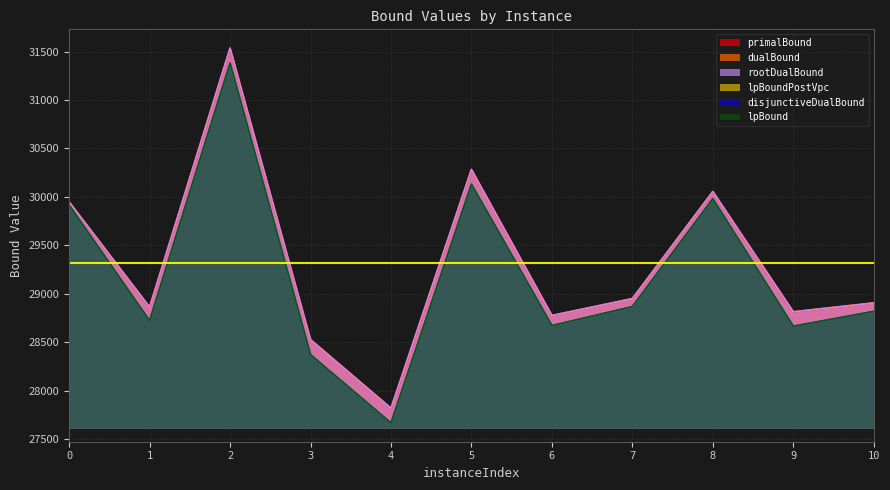

What is the average value of the primalBound series?

29317.0